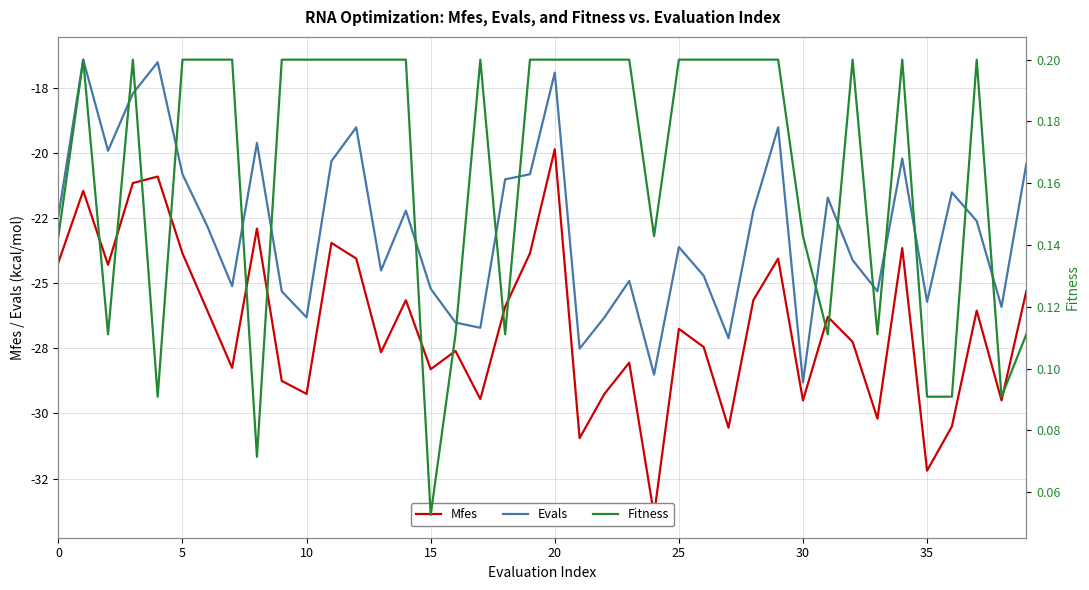

True or false: Mfes and Evals intersect in this chart.

False